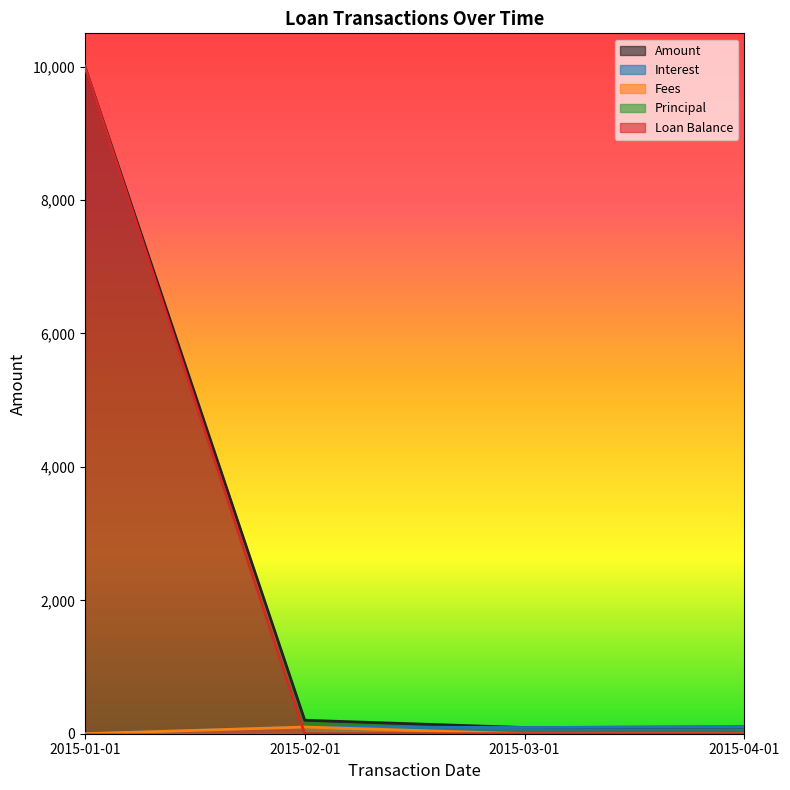

True or false: Interest and Amount cross at least once.

False